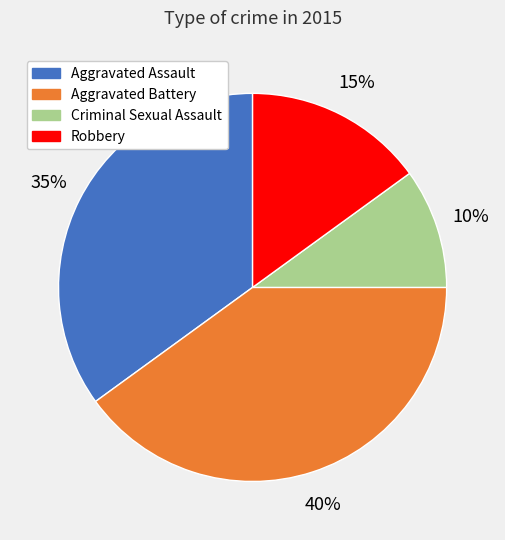

How many segments does this pie chart have?

4